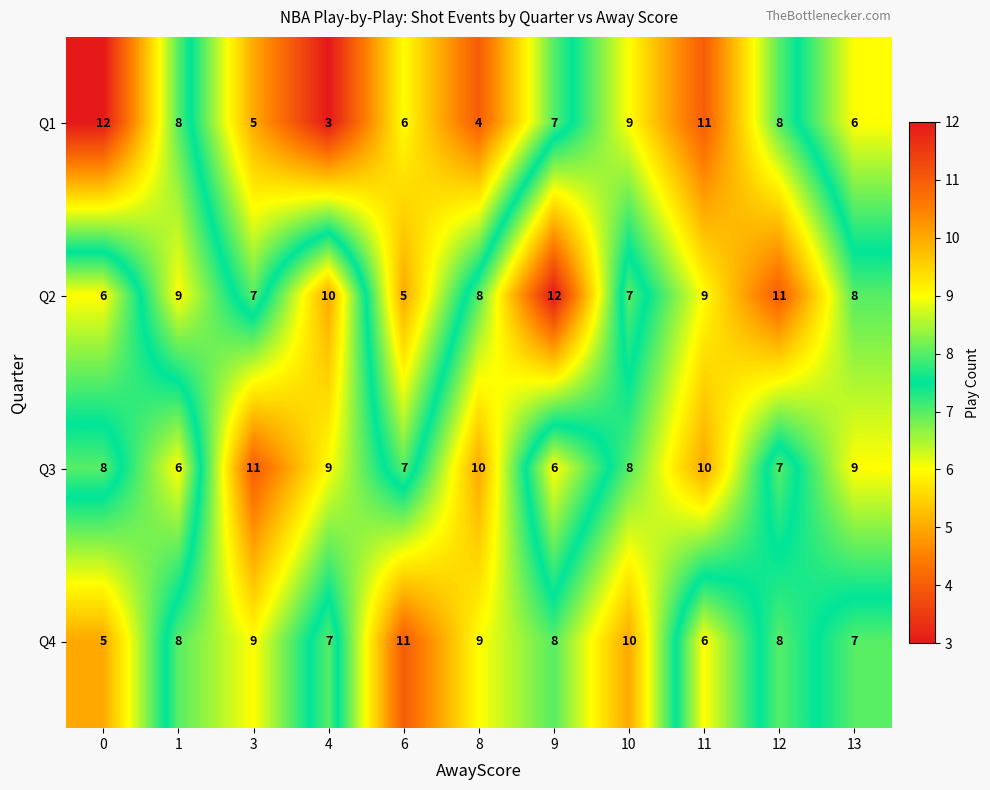

Which series has the largest total across all categories?

Q2